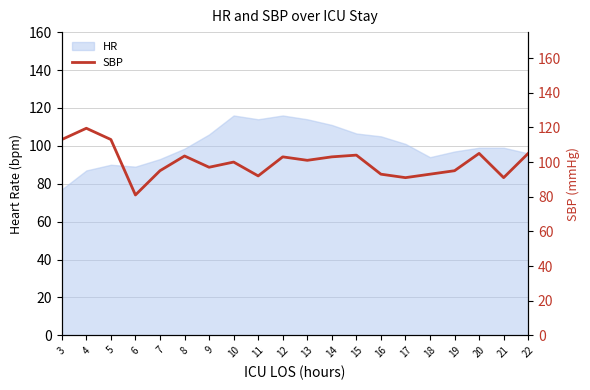

True or false: the data has more than 1 interior local peaks.

True